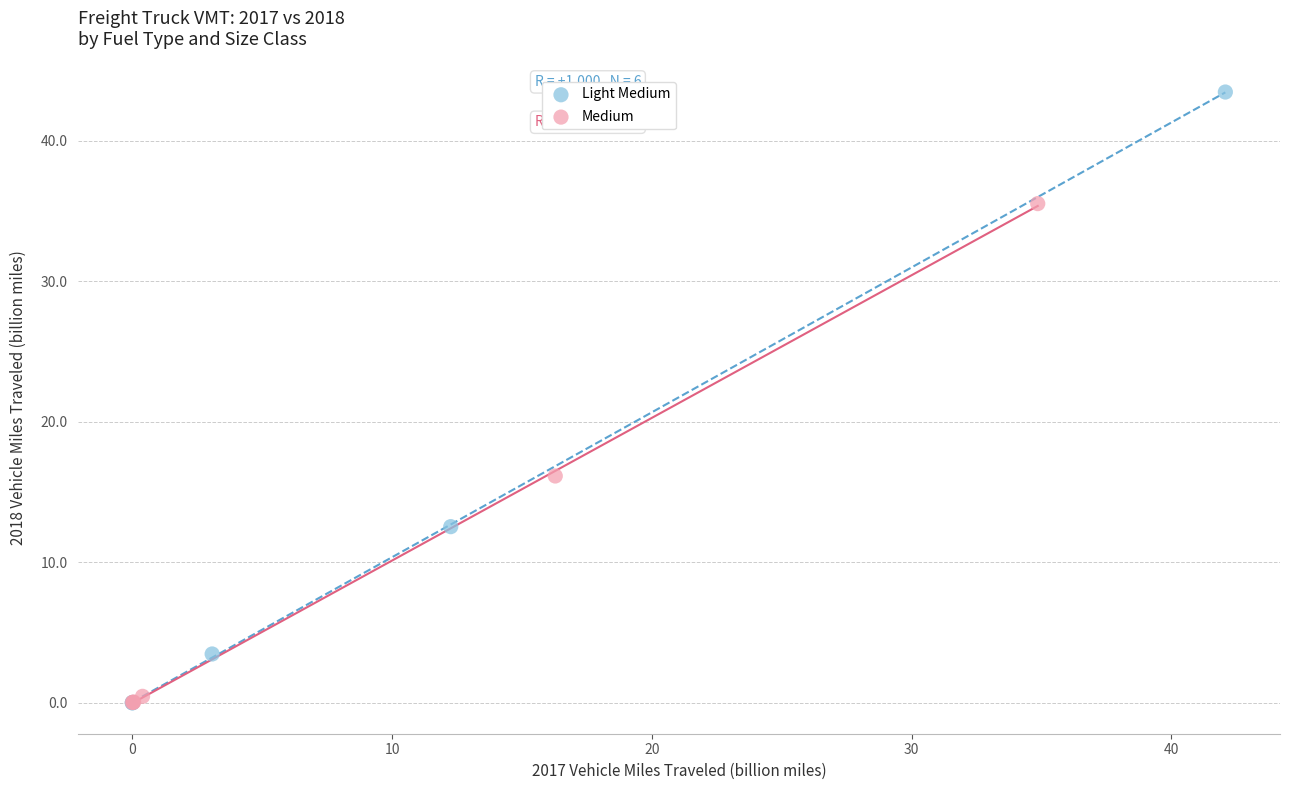

Which series has the widest spread of Y values?

Light Medium